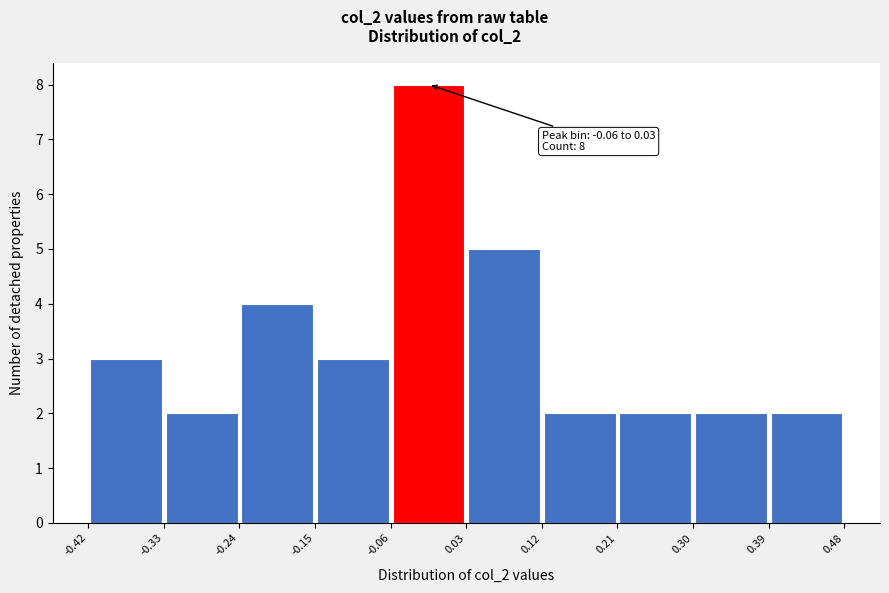

Over which range of the x-axis is the bar tallest?

-0.06 to 0.03